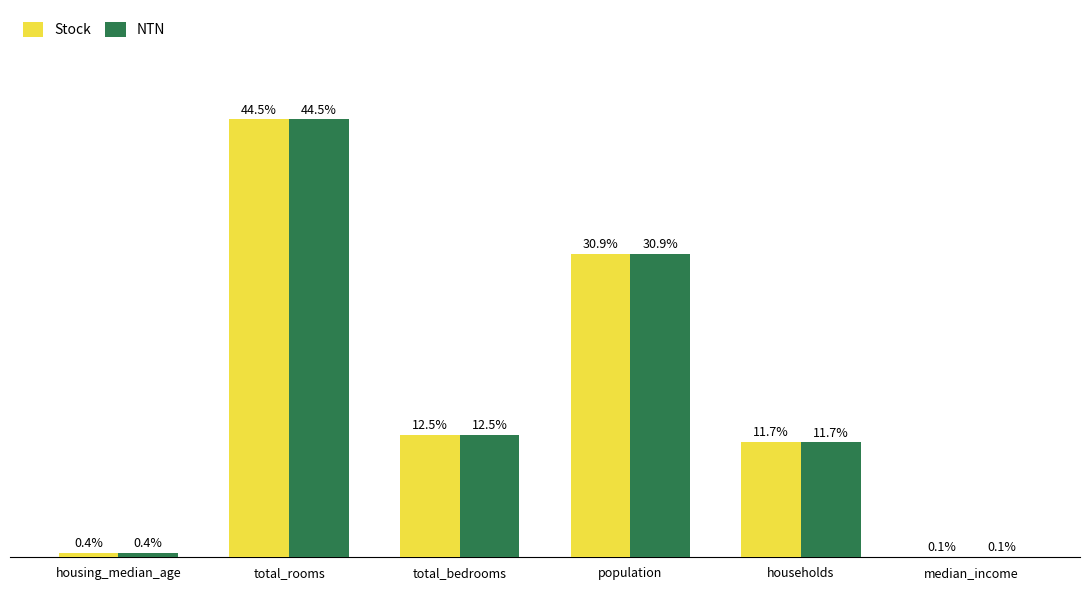

Where is Stock nearest to the value 22?

population